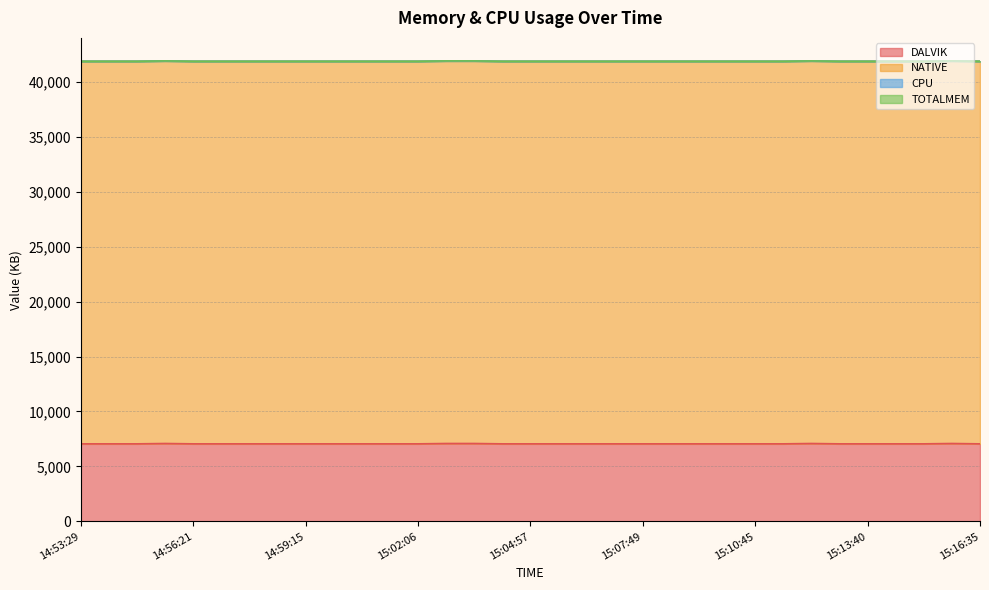

Which series has the largest total across all categories?

NATIVE